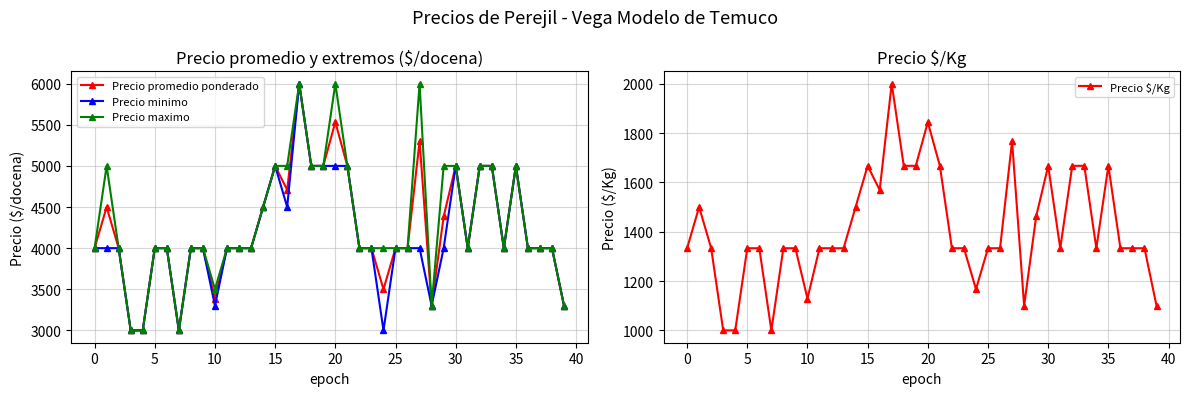

How many interior local valleys does the Precio $/Kg series have?

7